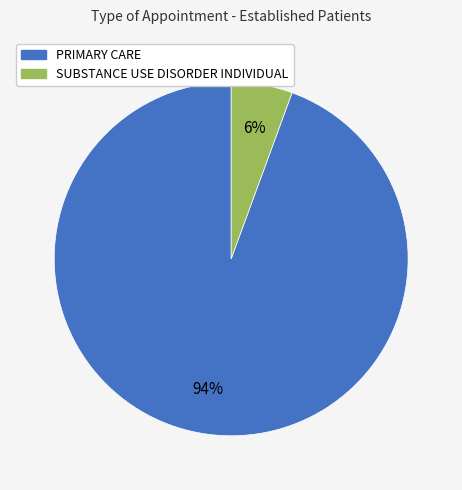

Count the number of slices in the pie.

2